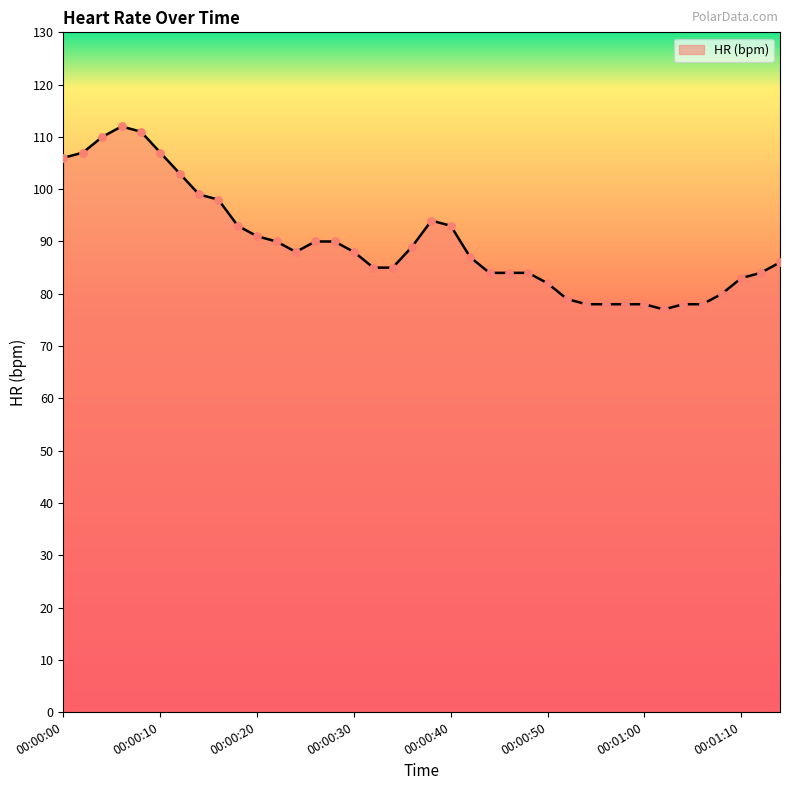

What is the difference between the maximum and minimum values?

35